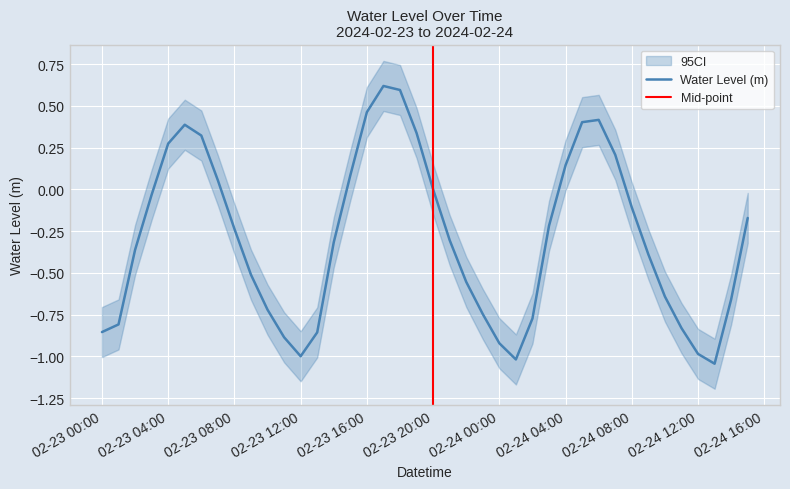

What is the sum of all values?

-11.6